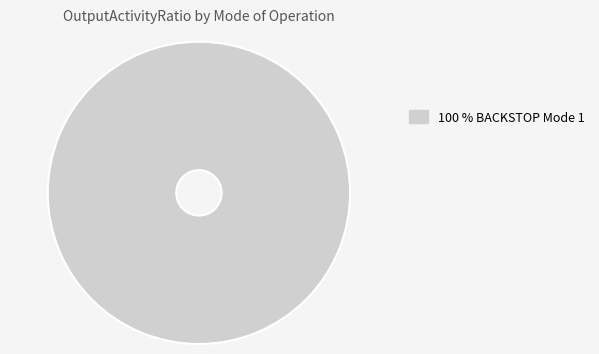

Does any single category account for the majority?

Yes